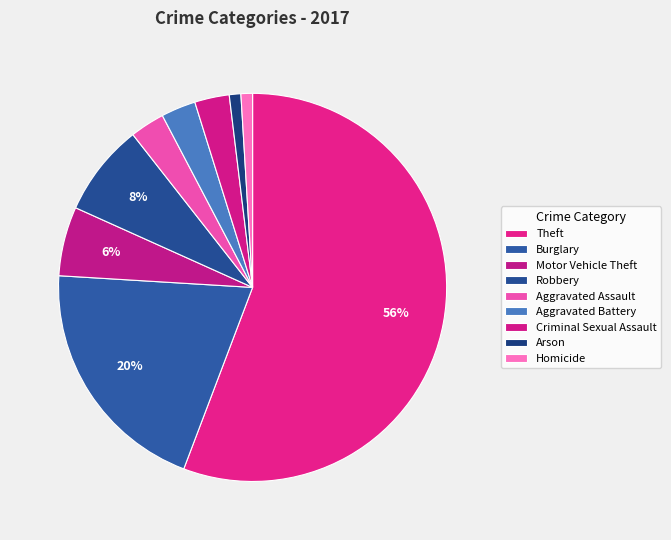

How many segments does this pie chart have?

9